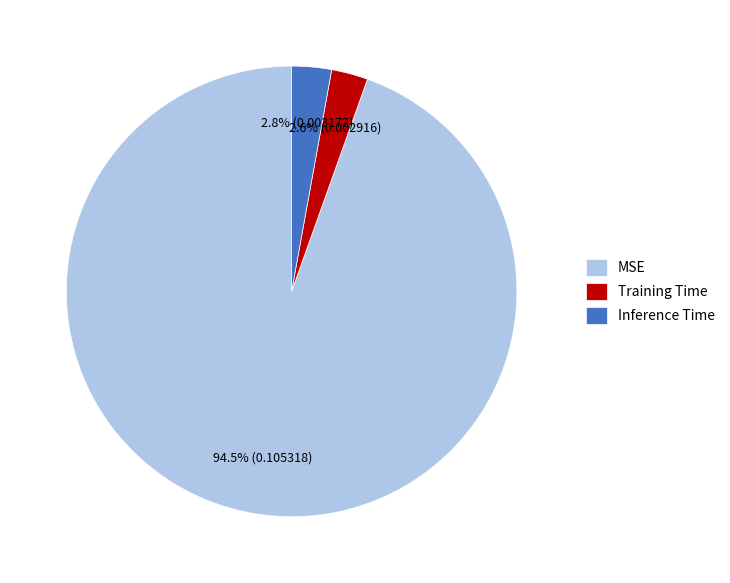

Which slice is the largest?

MSE